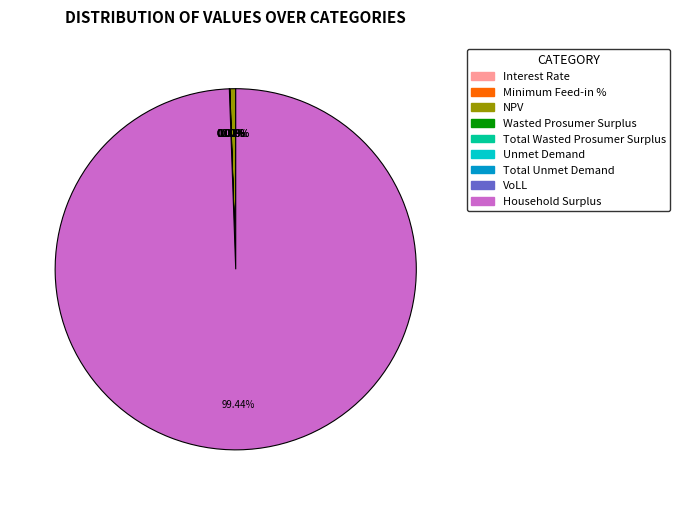

Count the number of slices in the pie.

9